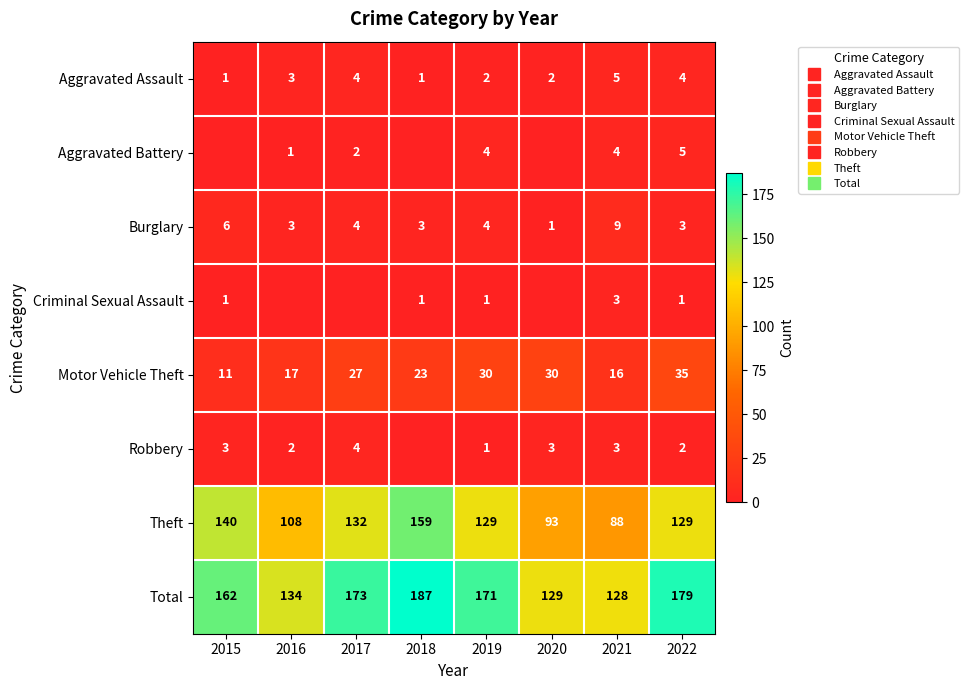

What is the spread (max minus min) of values at 2019?

170